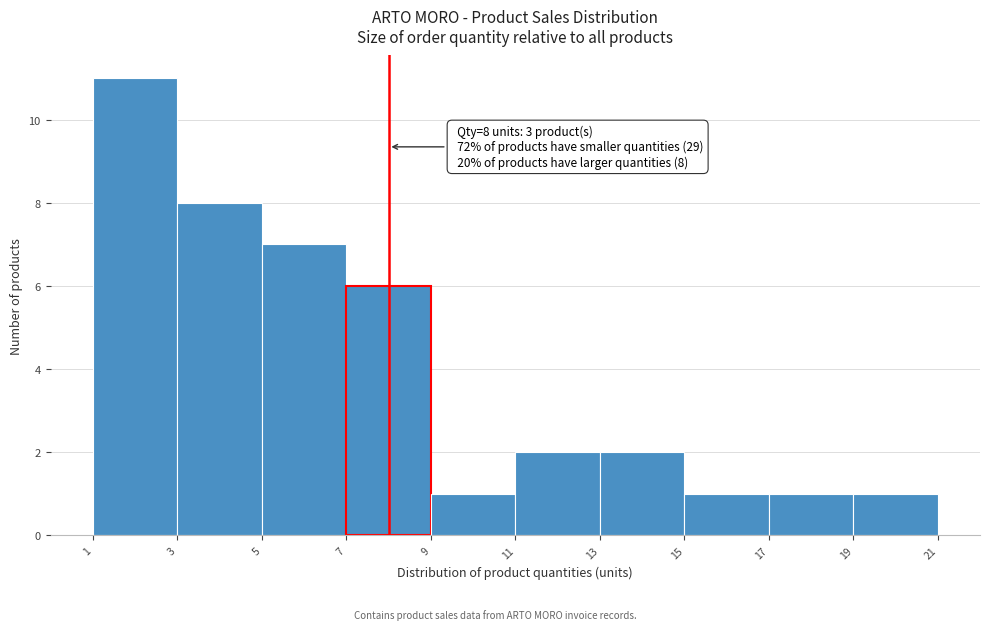

Which range on the x-axis has the tallest bar?

1 to 3